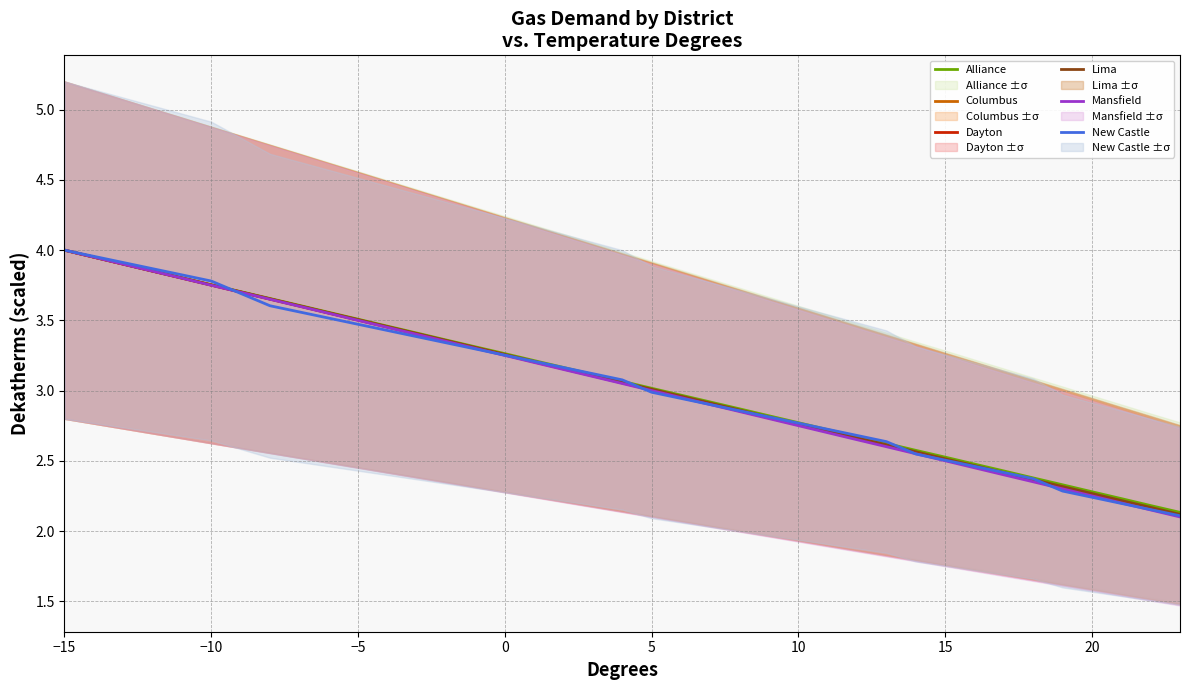

Which category has the highest value in the Mansfield series?

−15